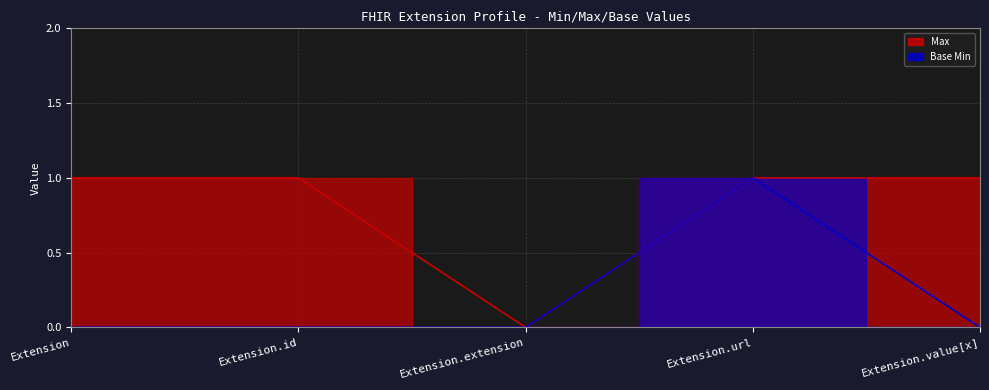

True or false: Base Min has a value of 0 at Extension.

False